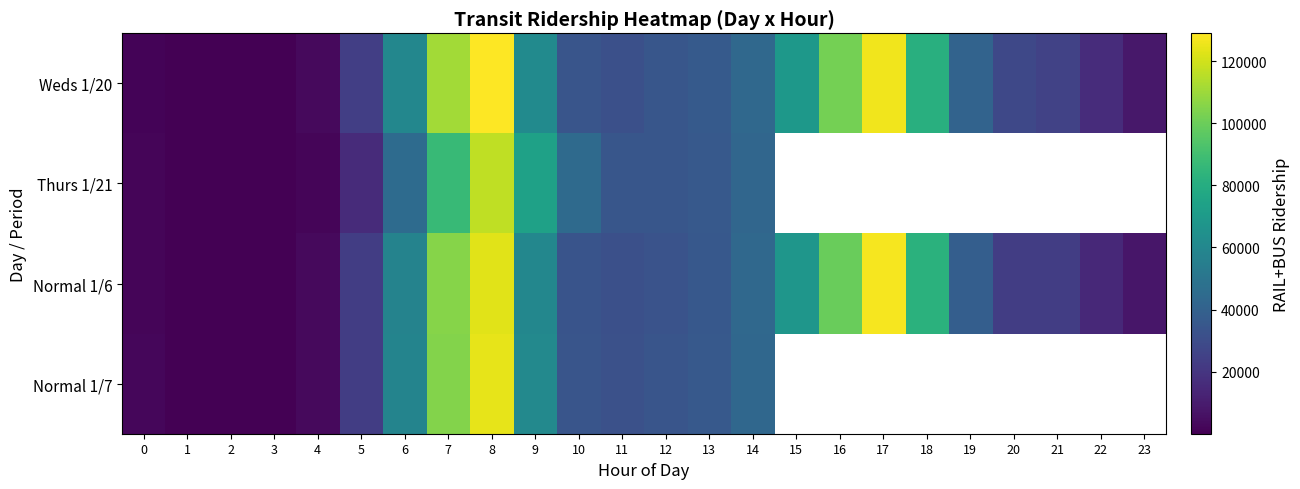

How many distinct data groups are displayed?

4